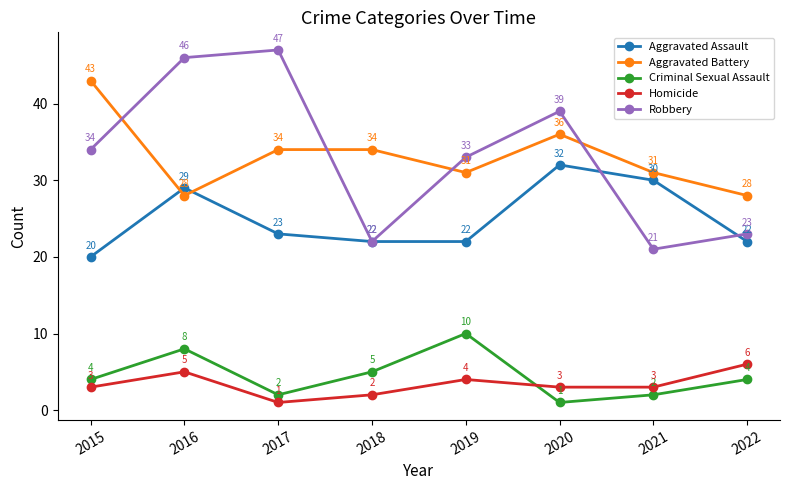

Which series changed the most between 2019 and 2020?

Aggravated Assault